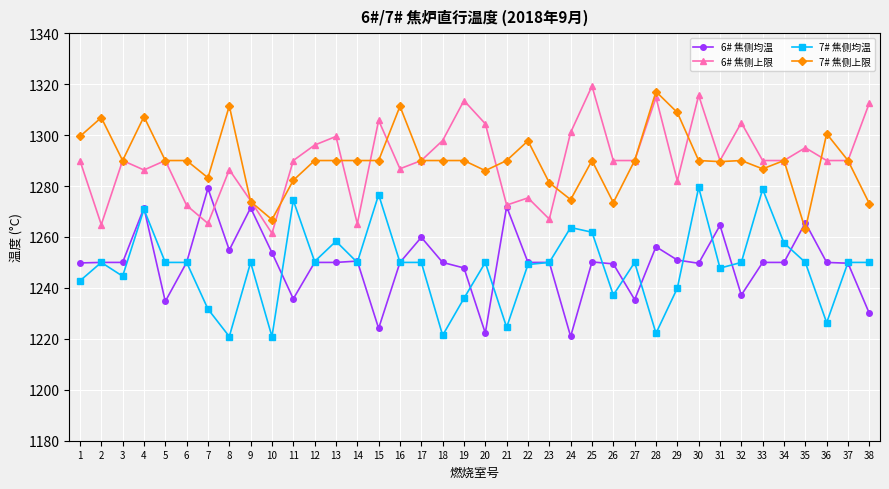

Where is the first local maximum for 7# 焦侧上限?

2